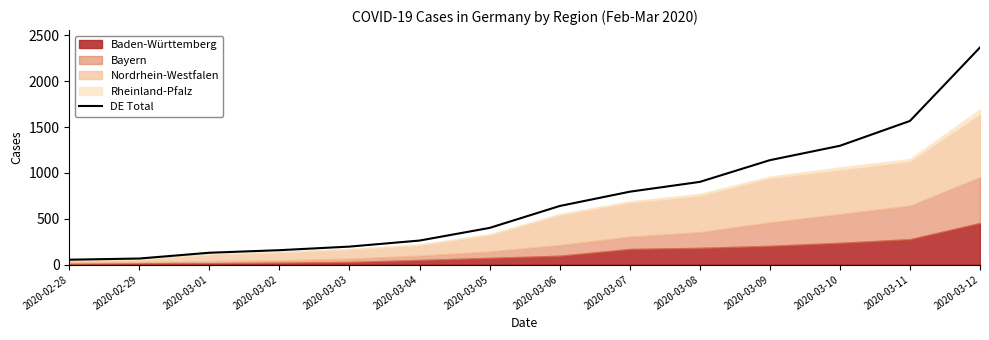

What is the label of the 6th point from the right?

2020-03-07